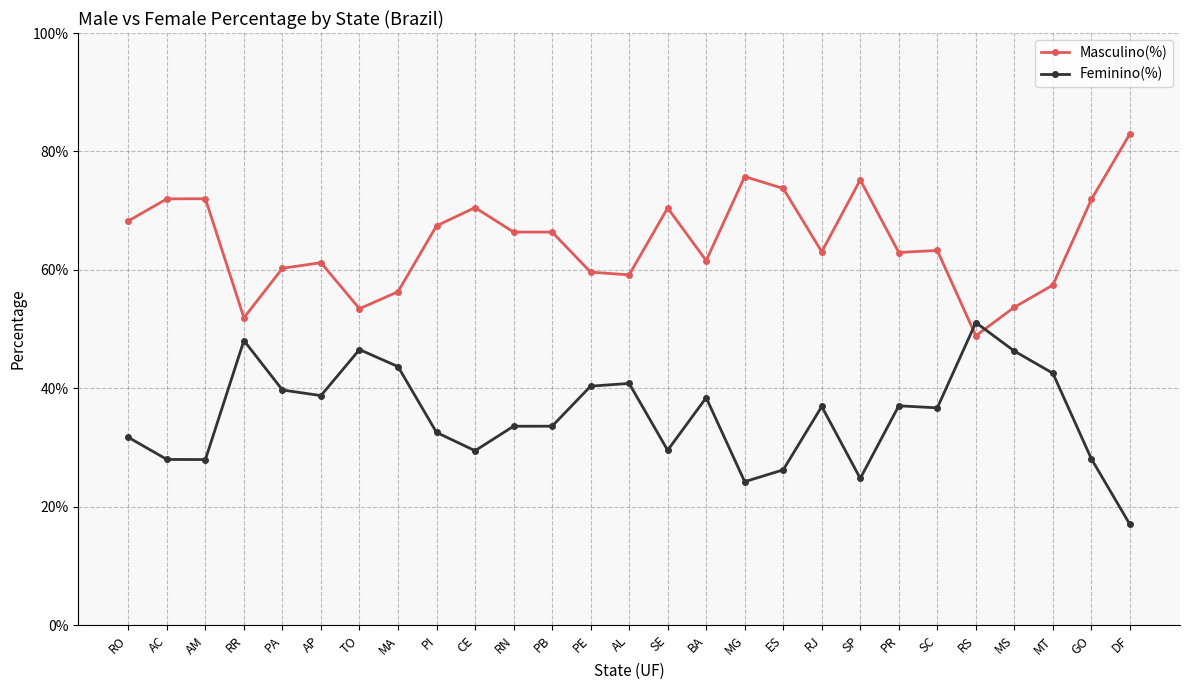

What is the total value across all series at PB?

1.0